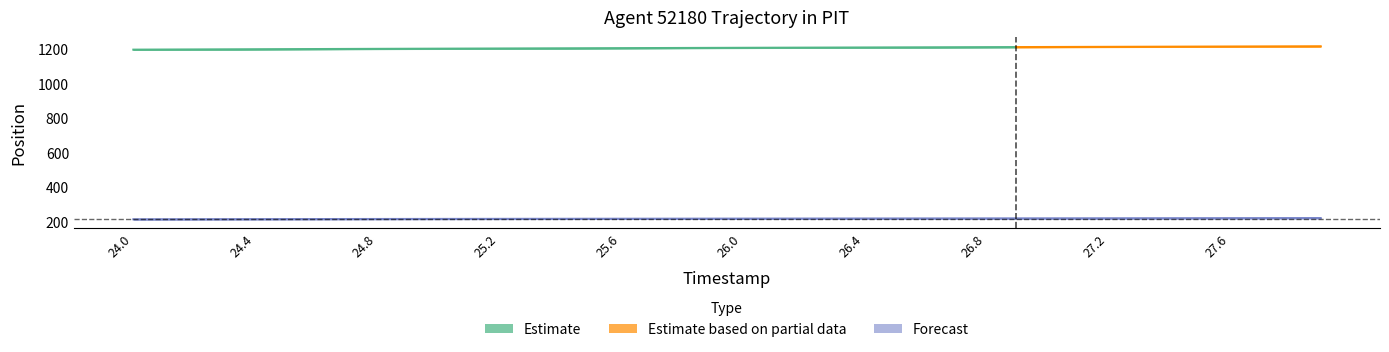

The value at 24.5 is 215.6. True or false?

True